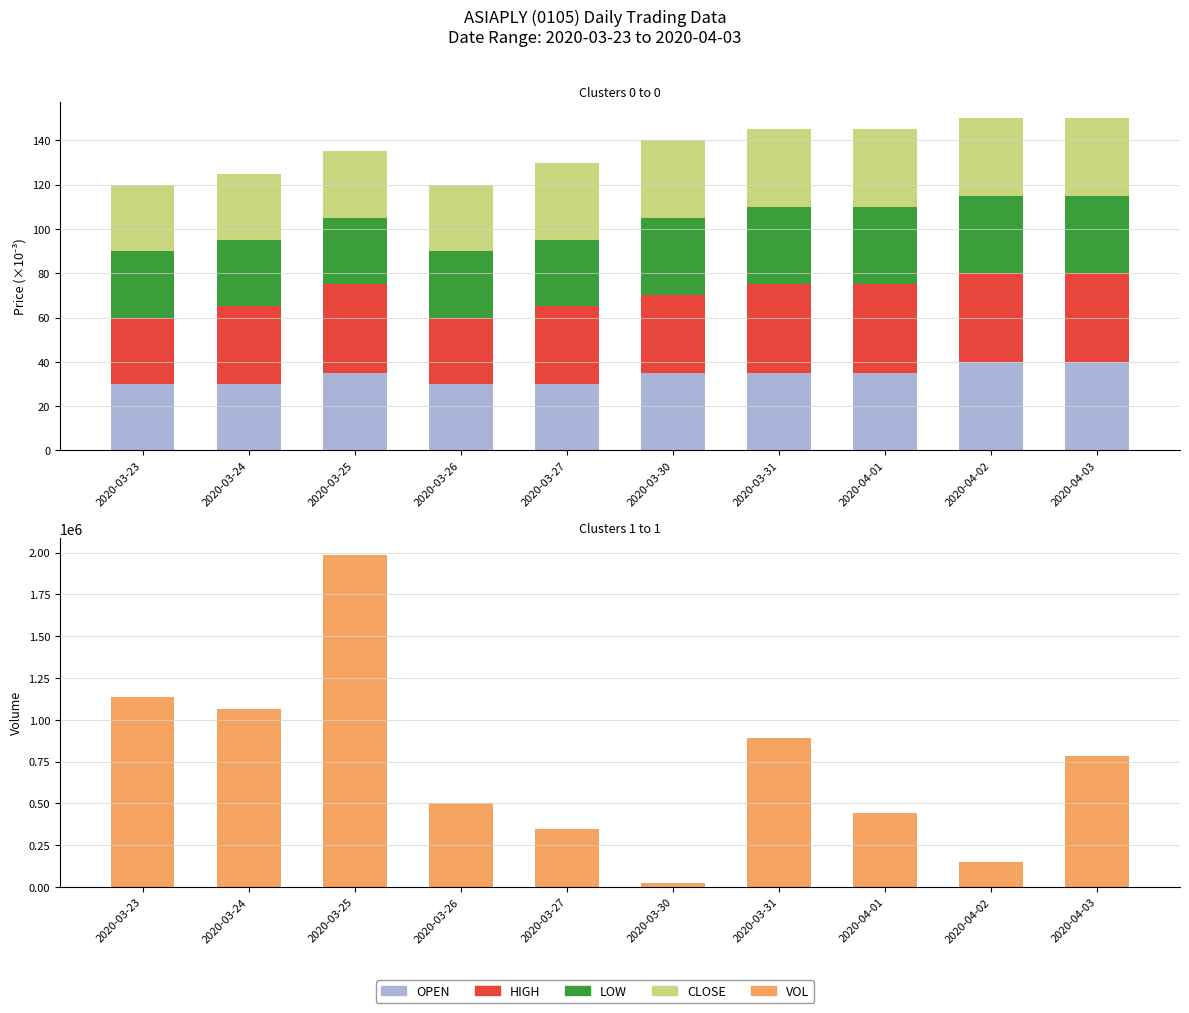

What is the label of the 3rd bar from the right?

2020-04-01